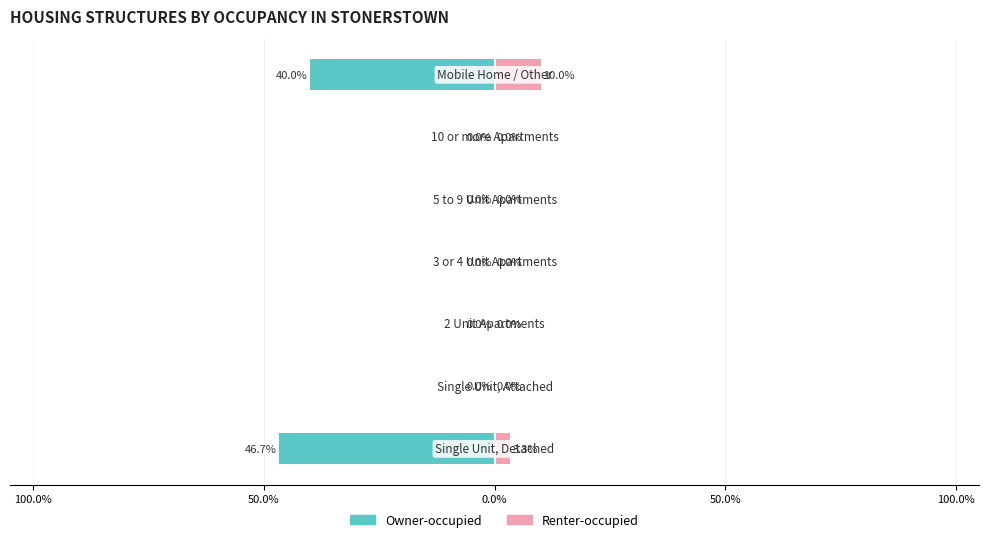

How many Owner-occupied values are between -40 and 0?

6